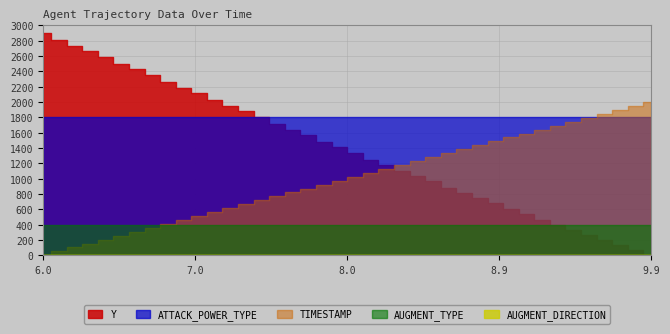

True or false: AUGMENT_TYPE and ATTACK_POWER_TYPE intersect in this chart.

False